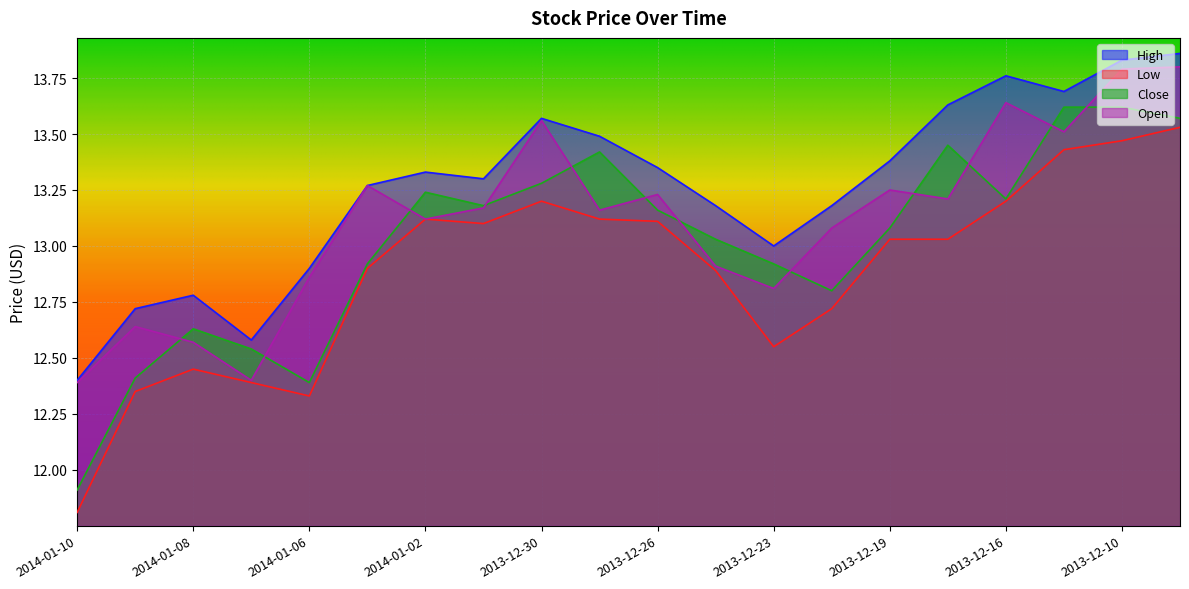

How many series are shown in this chart?

4